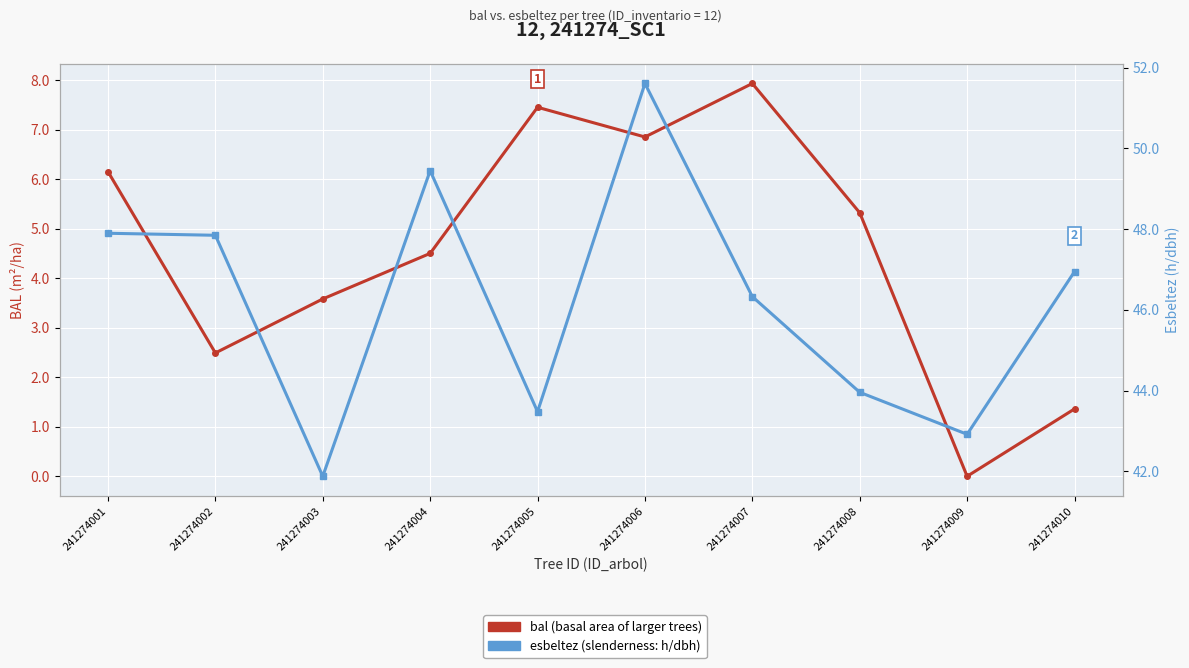

True or false: bal has more than 2 points higher than both neighbors.

False